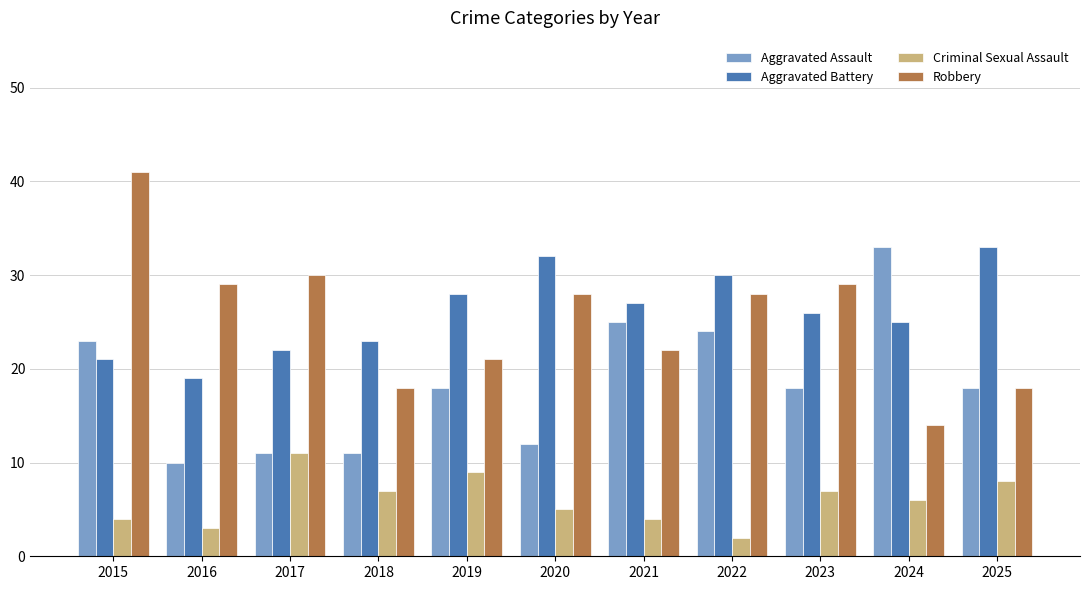

Where is Aggravated Assault nearest to the value 21?

2015